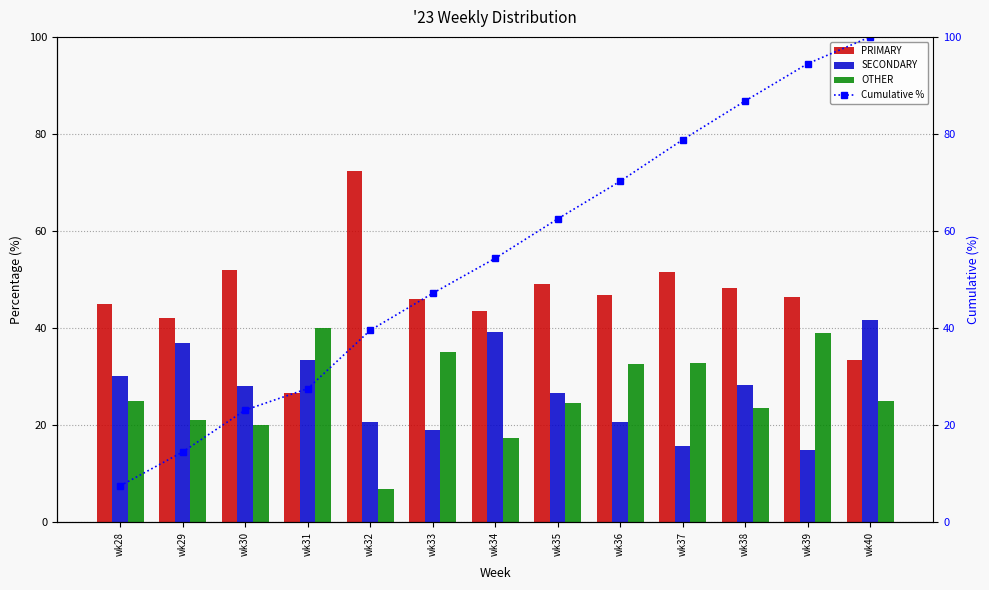

At which label does OTHER reach its minimum?

wk32